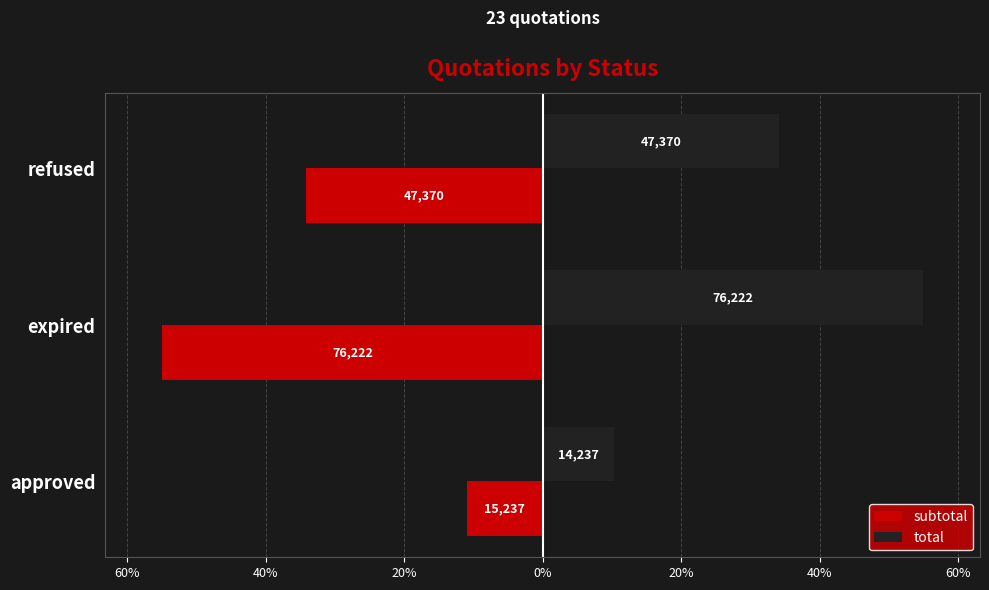

What are all the series names shown in the legend?

subtotal, total